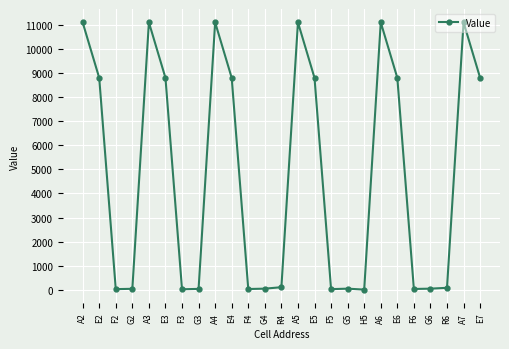

Is it true that the value at E5 is 8810.0?

True